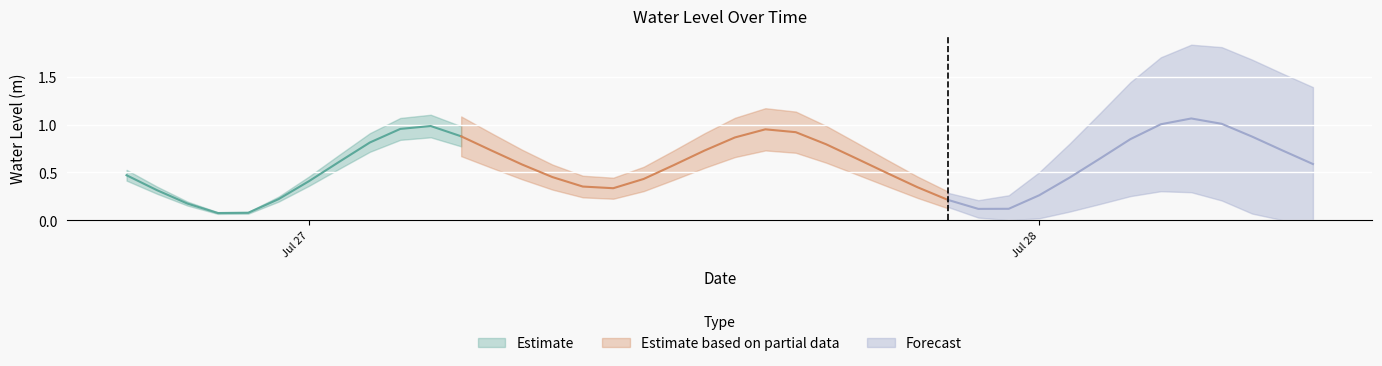

What is the label of the 30th point from the left?

2023-07-27 23:00:00